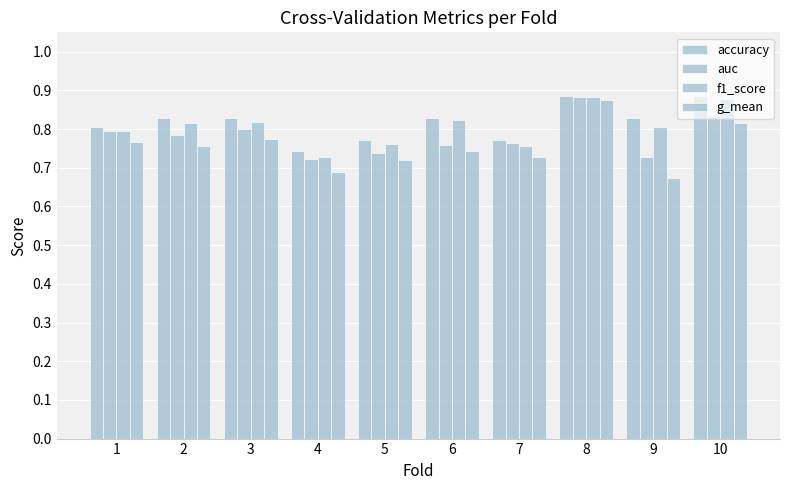

Rank the series at 2 from highest to lowest value.

accuracy, f1_score, auc, g_mean